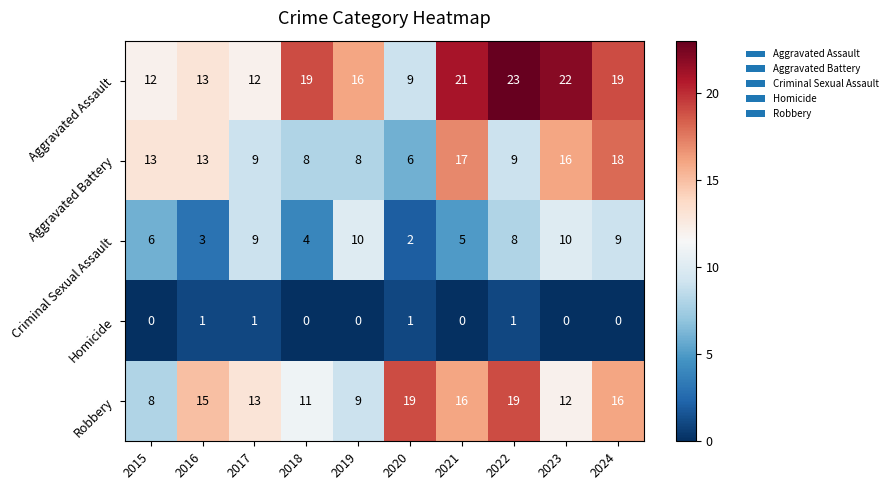

What is the total value across all series at 2021?

59